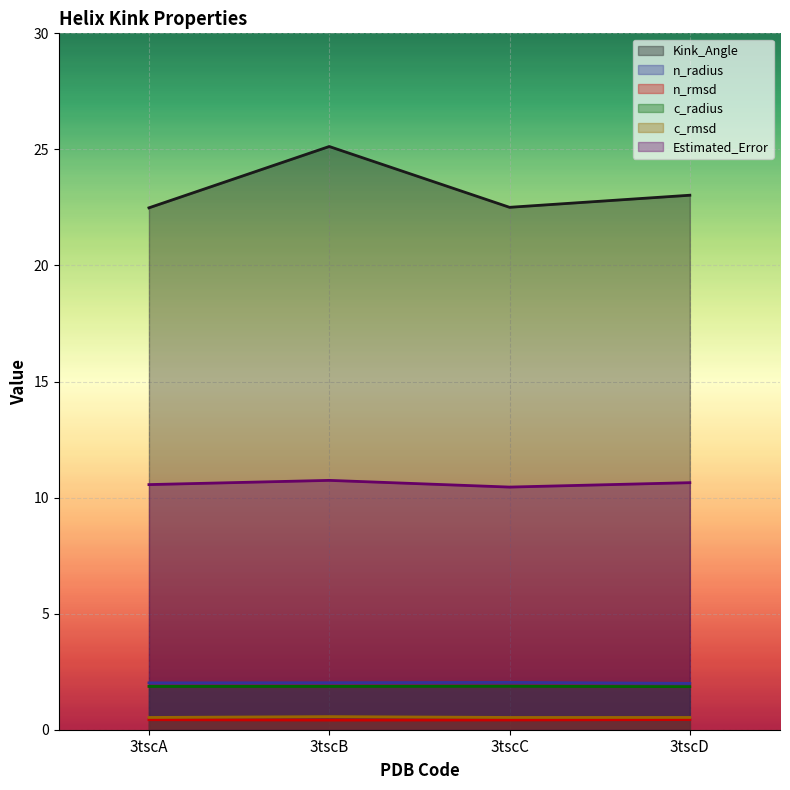

What is the spread (max minus min) of values at 3tscA?

22.1